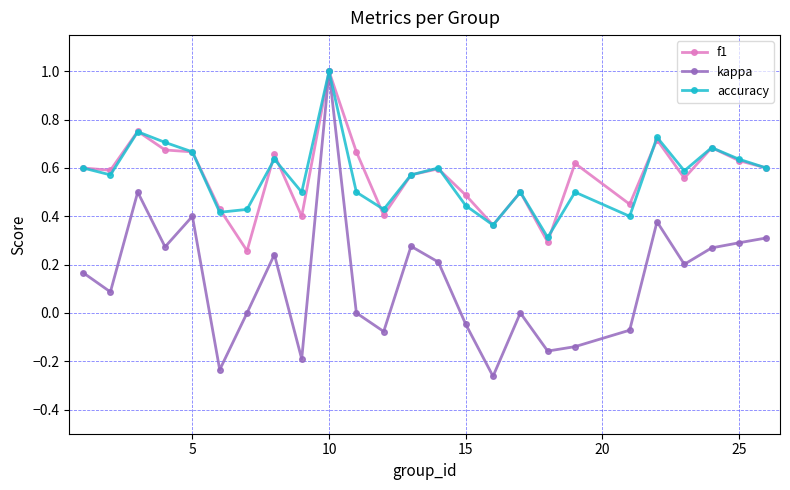

Which series has the widest spread of values?

kappa